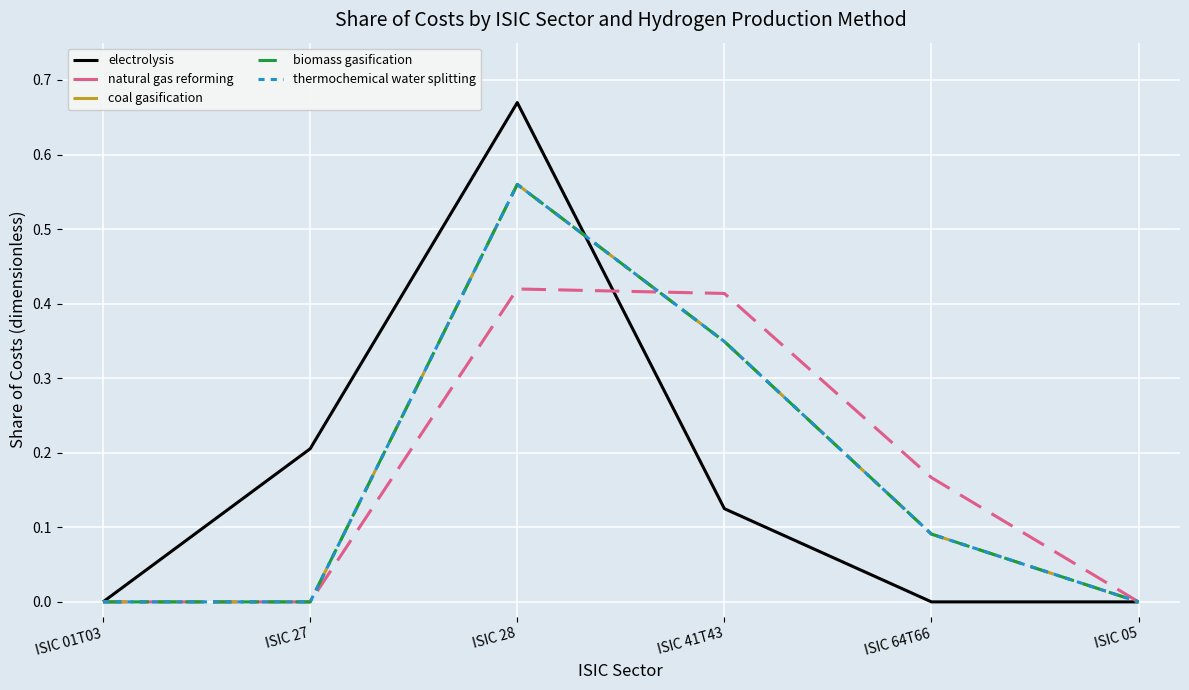

Reading left to right, what are all the values shown in this chart?

electrolysis: 0.0	0.2	0.7	0.1	0.0	0.0
natural gas reforming: 0.0	0.0	0.4	0.4	0.2	0.0
coal gasification: 0.0	0.0	0.6	0.3	0.1	0.0
biomass gasification: 0.0	0.0	0.6	0.3	0.1	0.0
thermochemical water splitting: 0.0	0.0	0.6	0.3	0.1	0.0